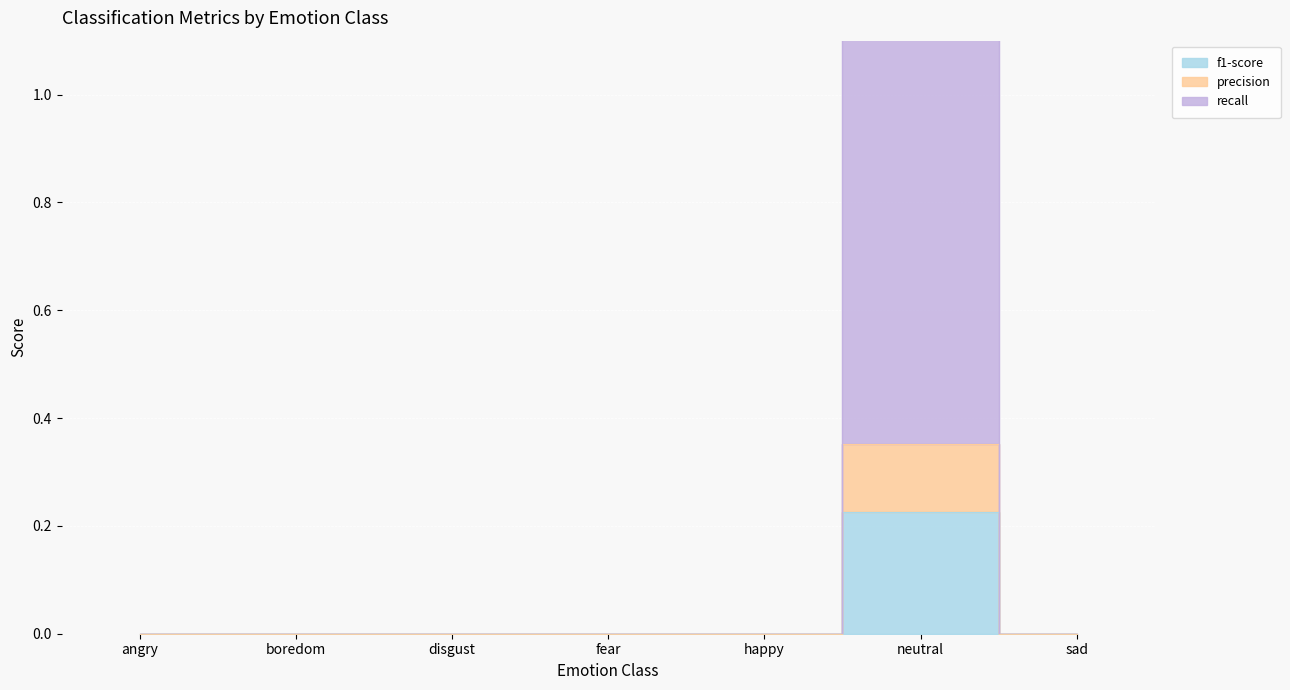

Which category has the lowest value in the precision series?

angry